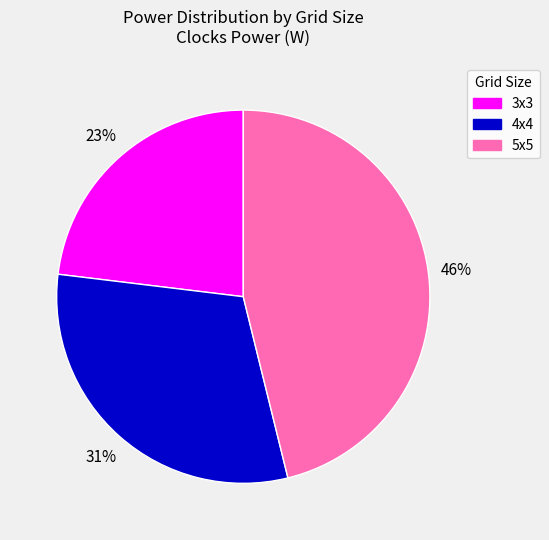

Does 4x4 represent more than half of the total?

No